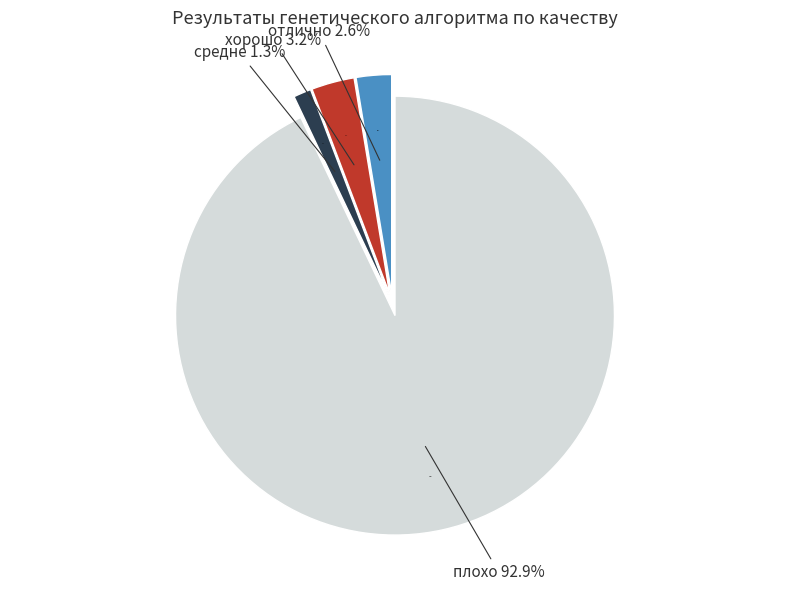

Which has a higher value, плохо or хорошо?

плохо